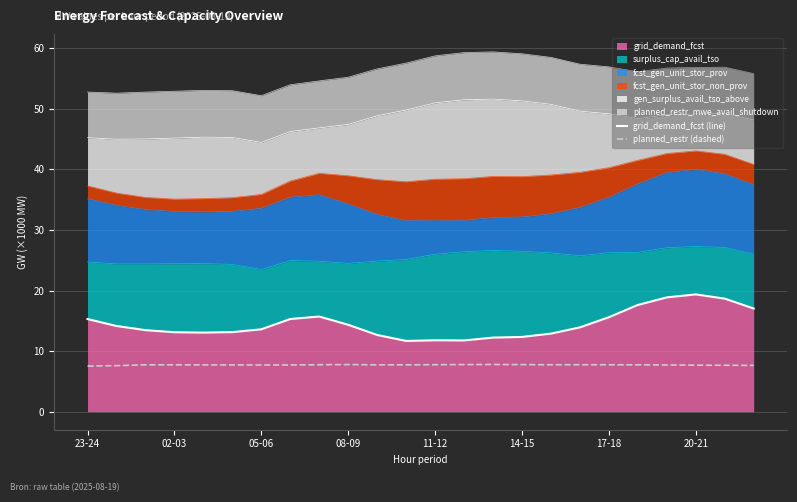

Reading left to right, list all the values displayed in this chart.

grid_demand_fcst (line): 15.3	14.1	13.5	13.1	13.1	13.1	13.6	15.3	15.7	14.3	12.7	11.7	11.8	11.8	12.2	12.3	12.9	13.9	15.6	17.6	18.9	19.4	18.7	17.0
planned_restr (dashed): 7.5	7.6	7.7	7.7	7.7	7.7	7.7	7.7	7.8	7.8	7.7	7.7	7.8	7.8	7.8	7.8	7.8	7.8	7.8	7.7	7.7	7.7	7.7	7.6